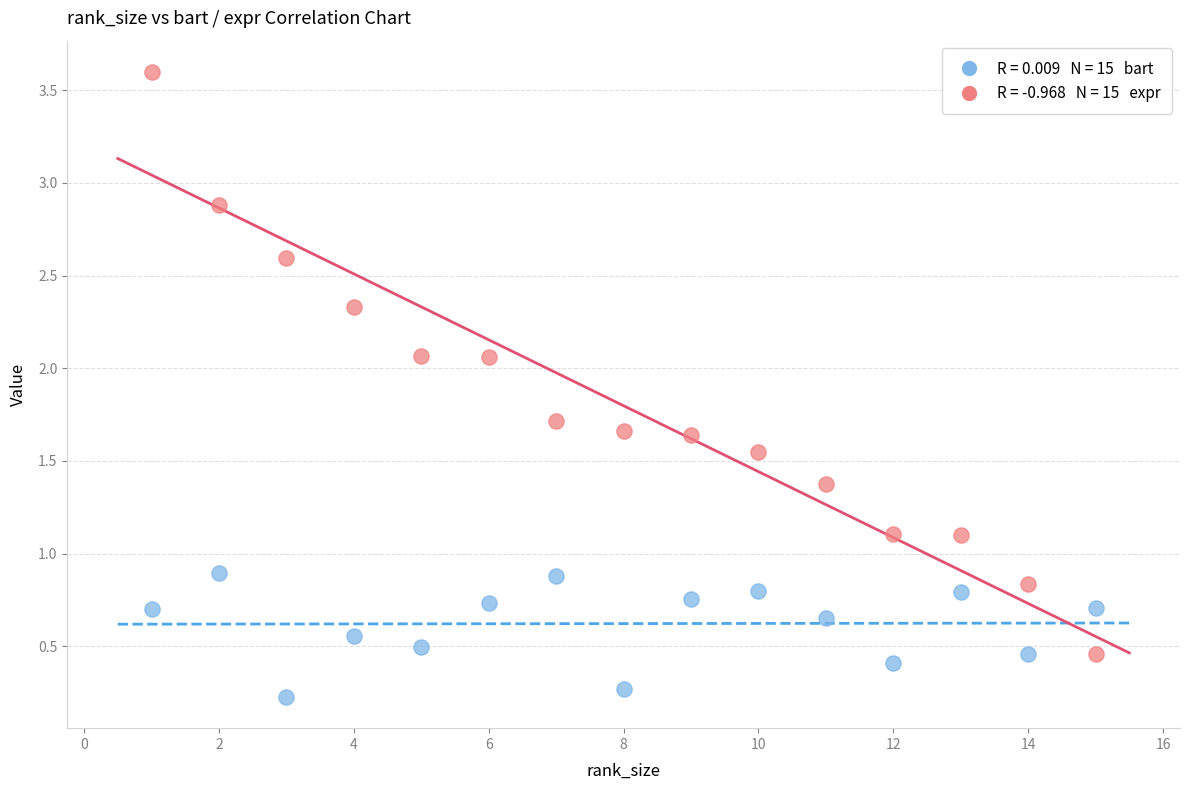

Across all data points, what is the range of X values (max minus min)?

14.0